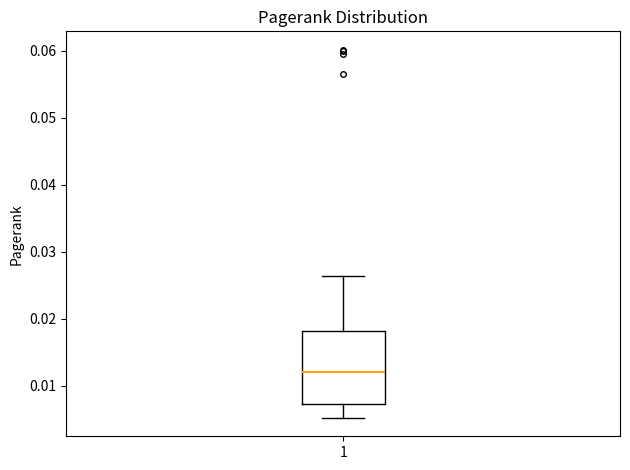

Transcribe this box plot: give where the median line is, the range the box spans, and where the two whiskers end, as read against the y-axis. The values are not printed on the chart, so give them approximately, as read against the axis.

median 0.012, box 0.007 to 0.018, whiskers 0.005 to 0.026